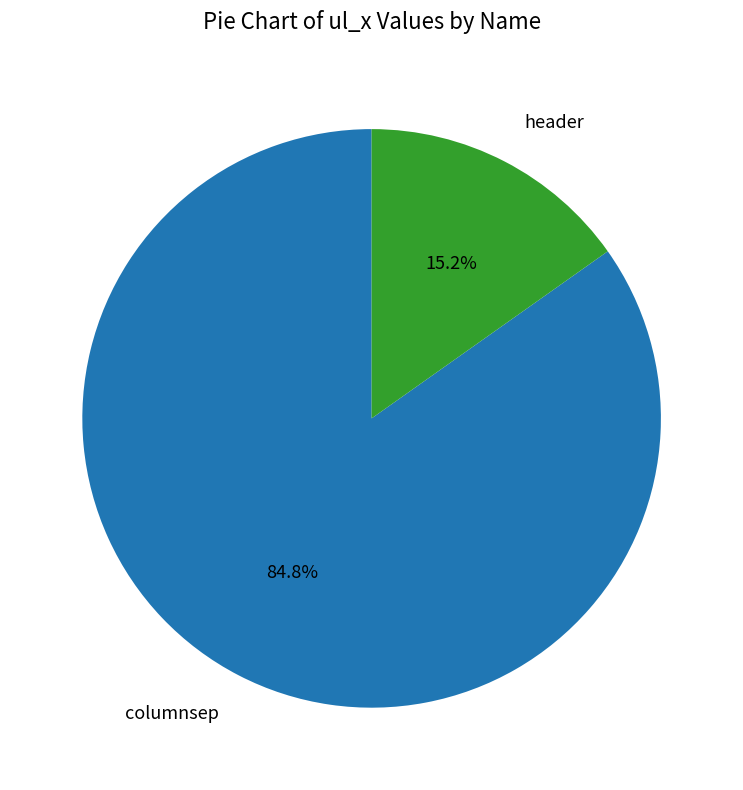

What is the total percentage of columnsep and header?

100.0%